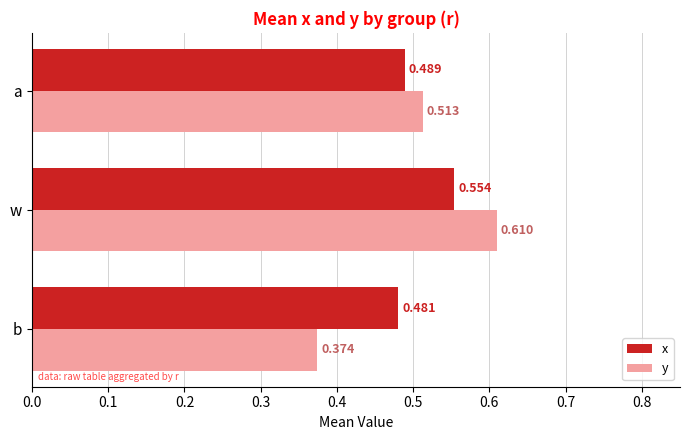

Which series changed the most between b and w?

y